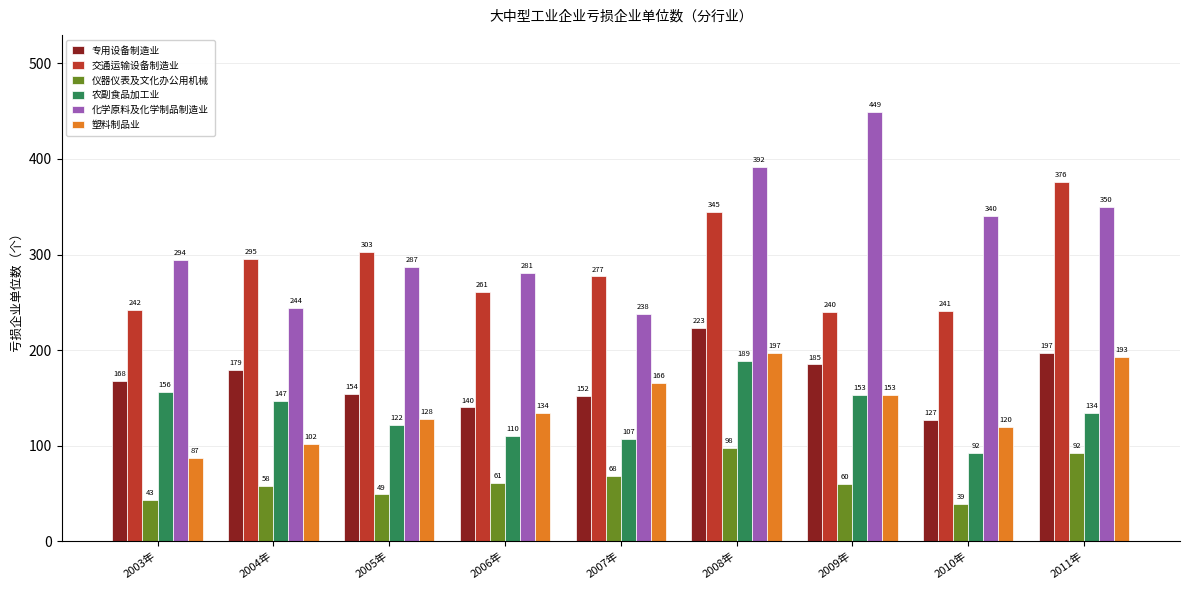

What is the label of the 1st bar from the right?

2011年